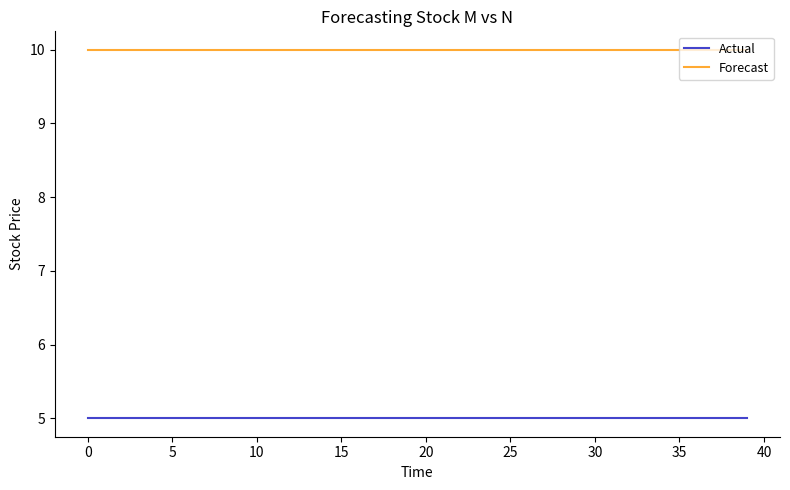

True or false: Forecast and Actual cross at least once.

False